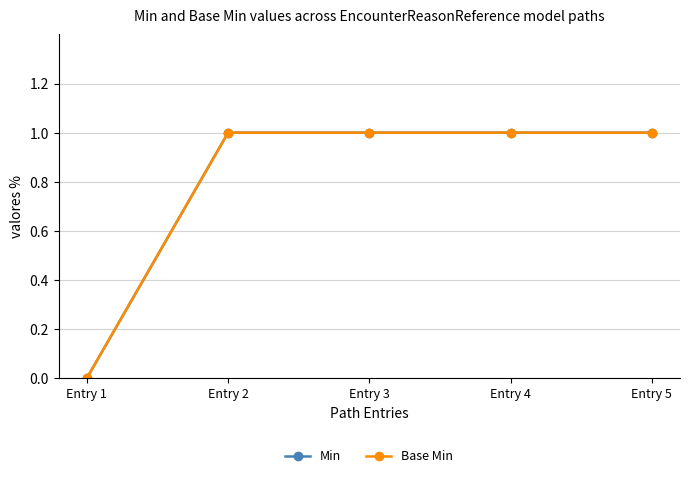

Where is Min nearest to the value 0?

Entry 1